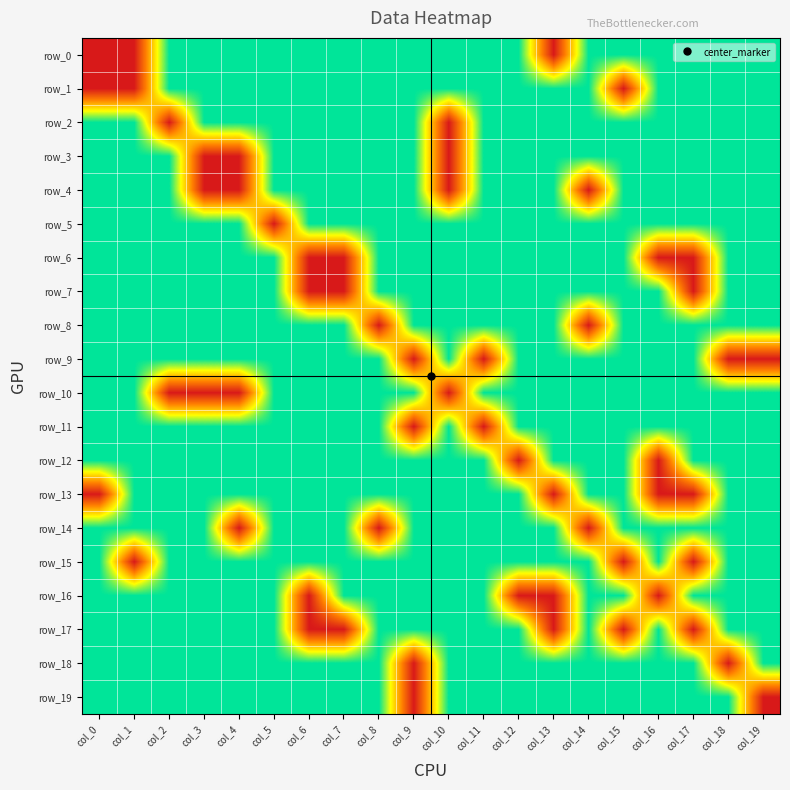

The row_8 series shows 1 at col_11. True or false?

True